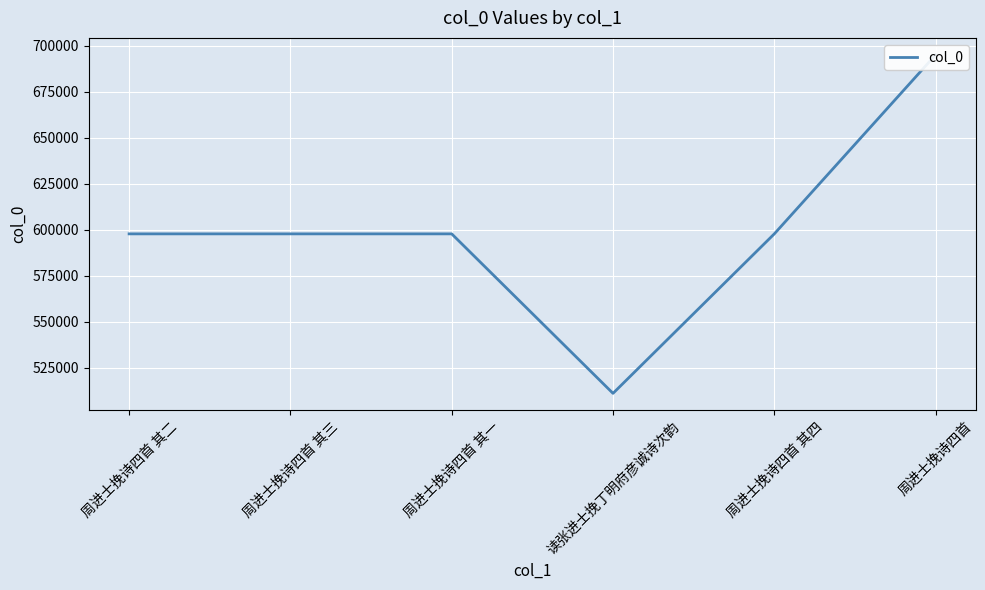

List the labels in order of value, smallest first.

读张进士挽丁明府彦诚诗次韵, 周进士挽诗四首 其一, 周进士挽诗四首 其二, 周进士挽诗四首 其三, 周进士挽诗四首 其四, 周进士挽诗四首